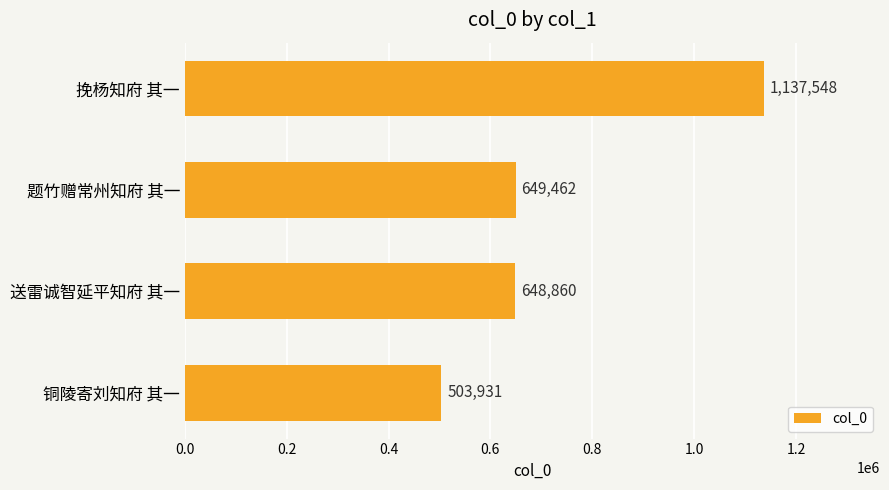

Which has a higher value, 挽杨知府 其一 or 铜陵寄刘知府 其一?

挽杨知府 其一